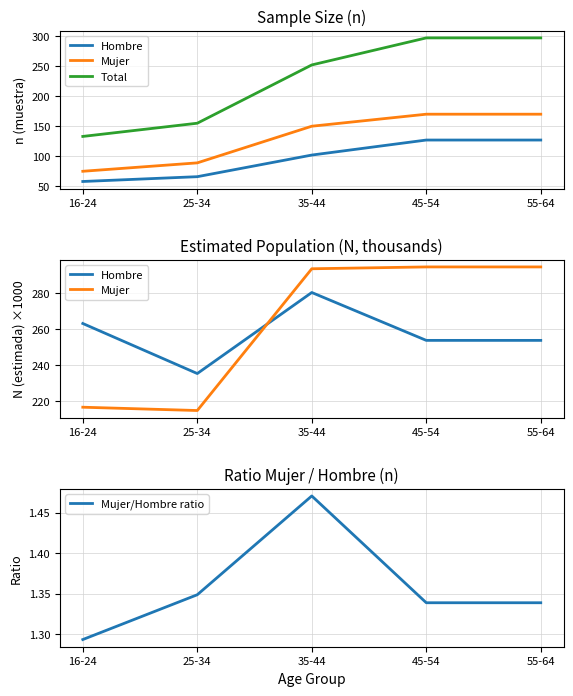

List the series in order of their peak value, lowest first.

Mujer/Hombre ratio, Hombre, Mujer, Total